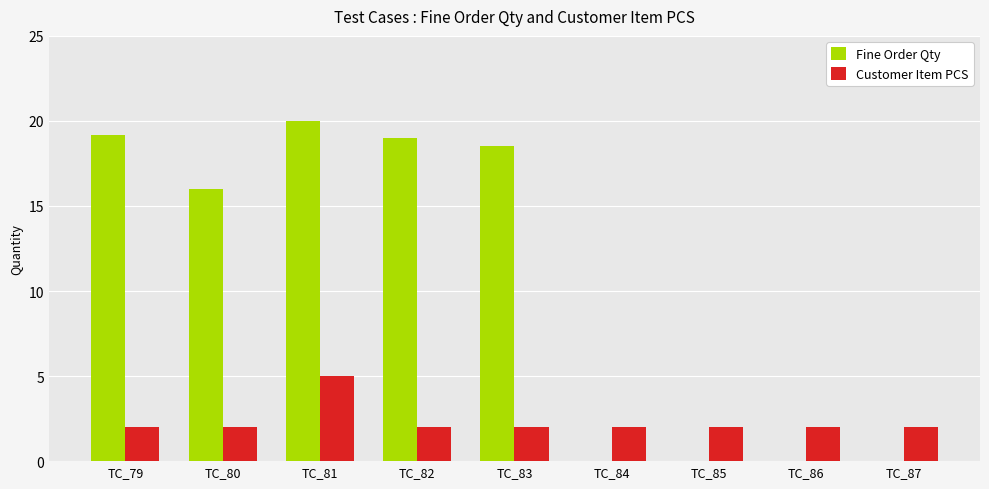

What is the total value across all series at TC_80?

18.0